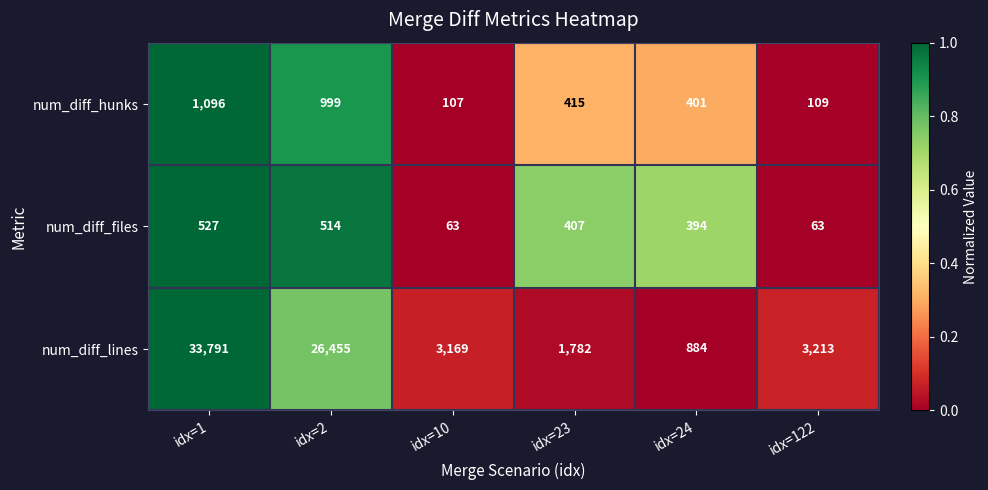

At which category is the sum across all series the highest?

idx=1